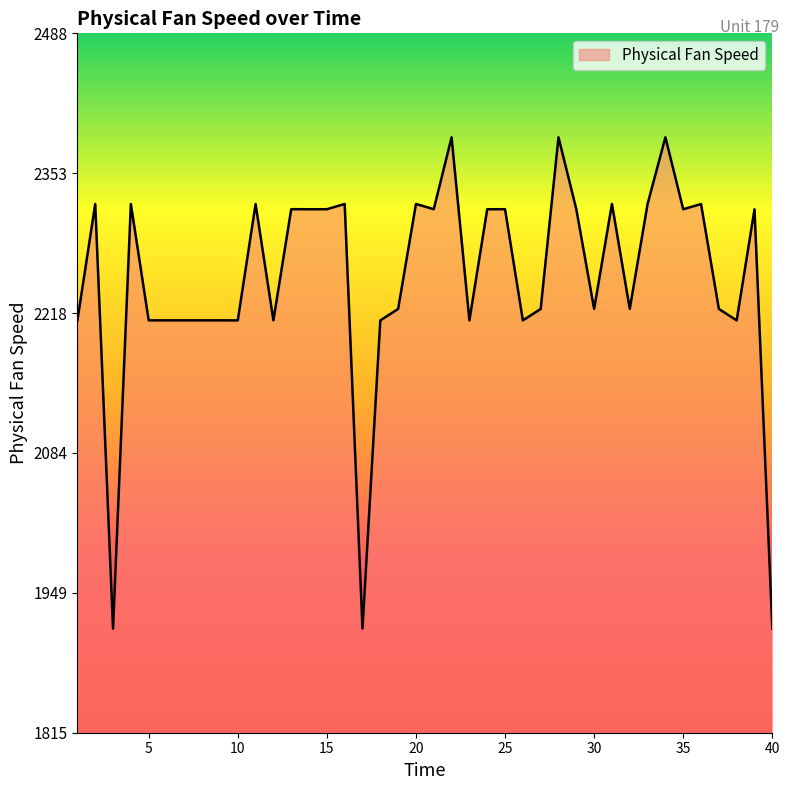

What is the maximum value shown in the chart?

2388.0